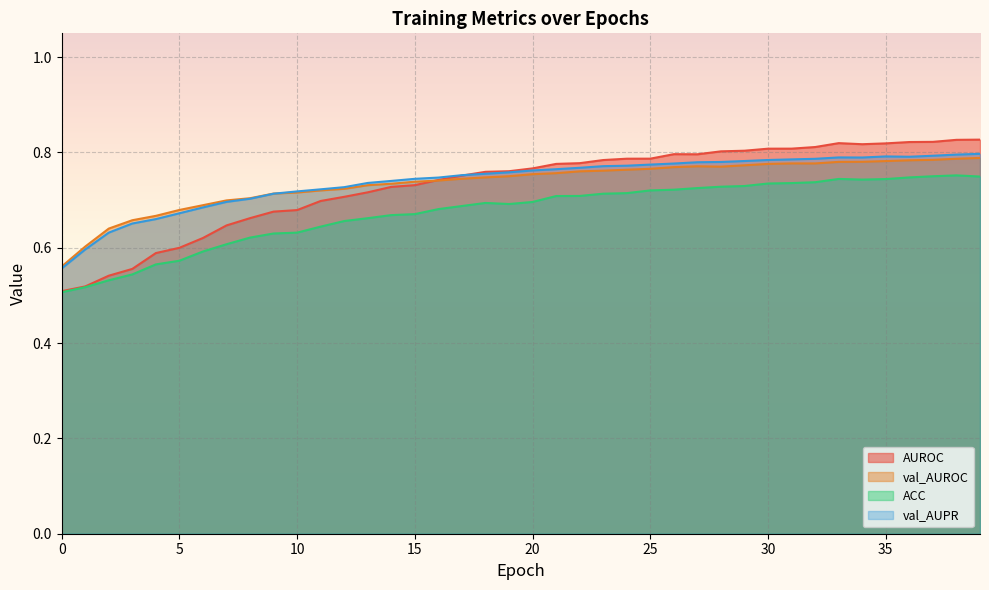

True or false: ACC has a value of 0.7 at 26.

True